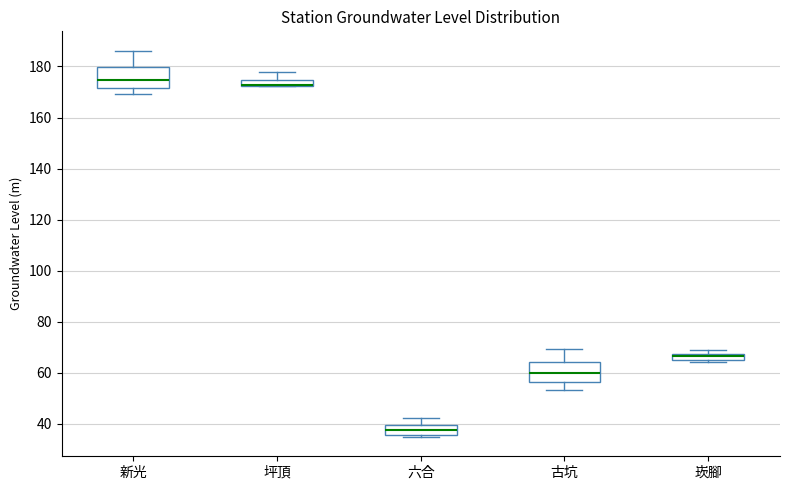

Where does the upper whisker of the box for 六合 end on the y-axis? The values are not printed on the chart, so give them approximately, as read against the axis.

42